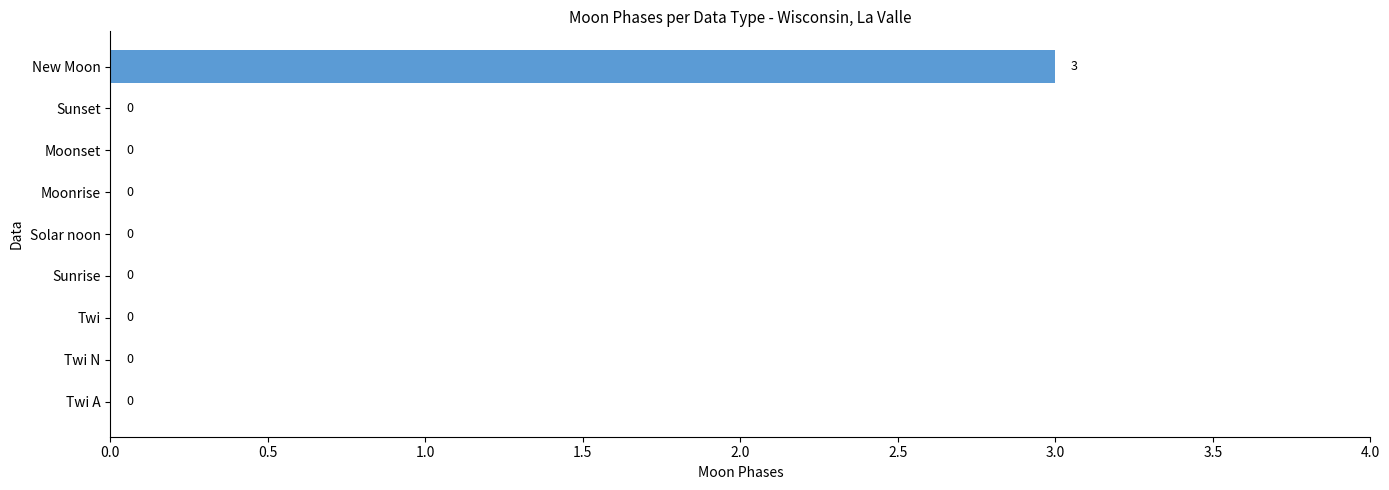

How many positive values are there?

1